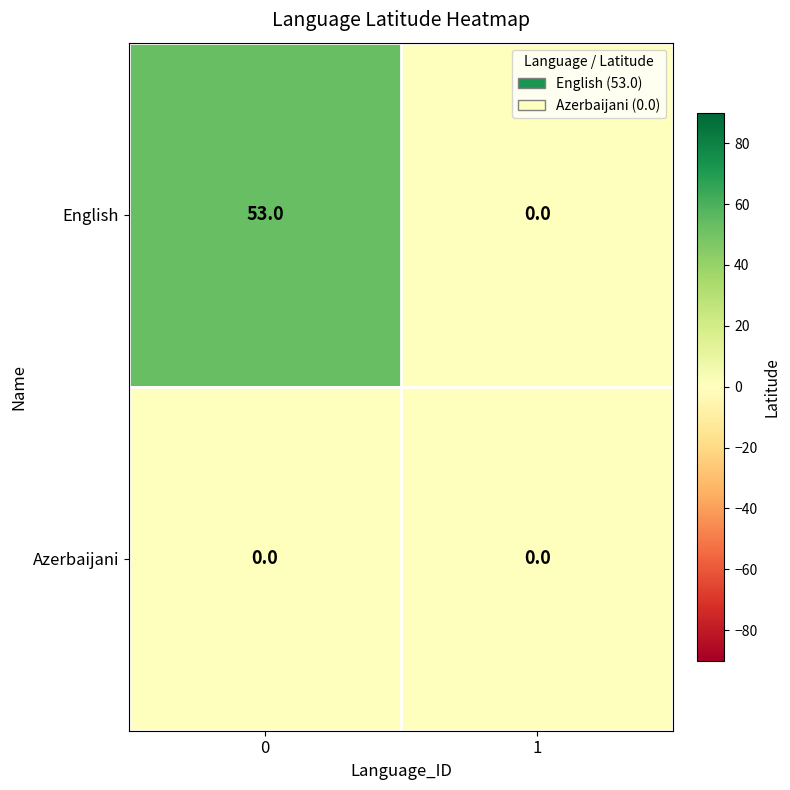

Reading left to right, extract all data points from this chart.

English: 0=53	1=0
Azerbaijani: 0=0	1=0